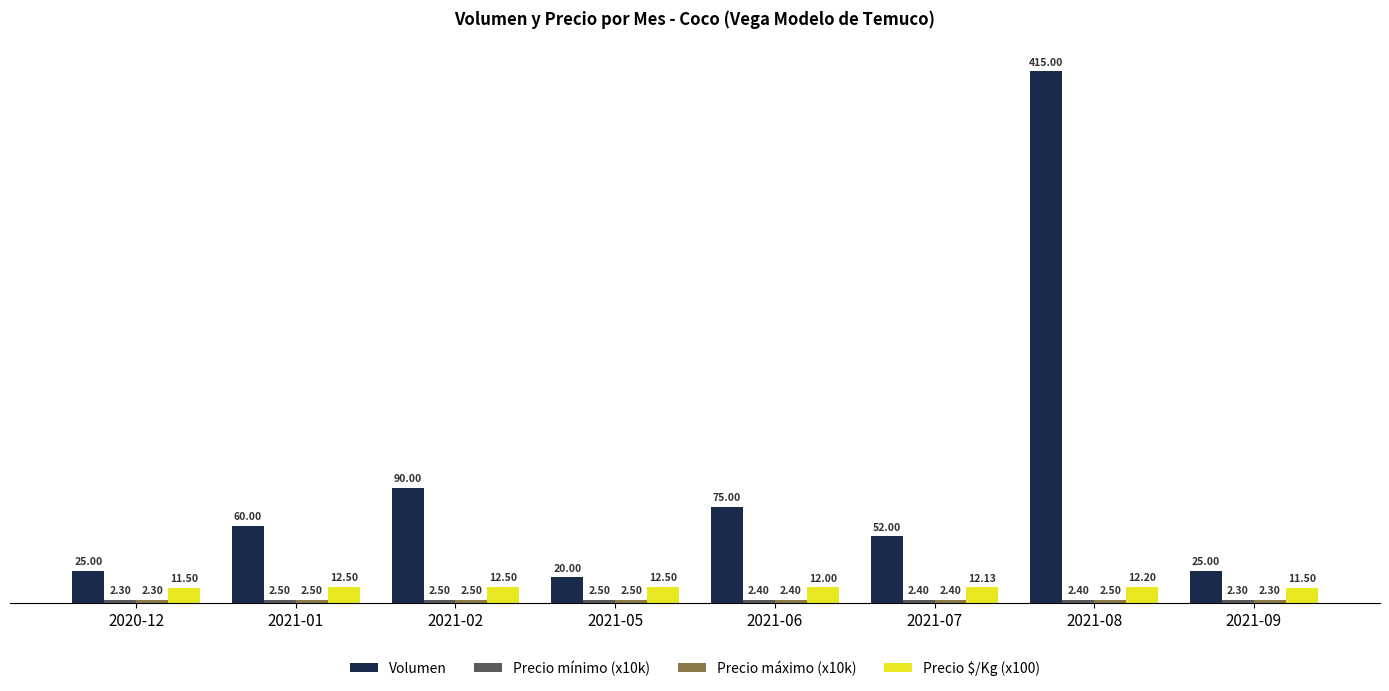

What is the difference between the second highest and second lowest values in the Volumen series?

65.0